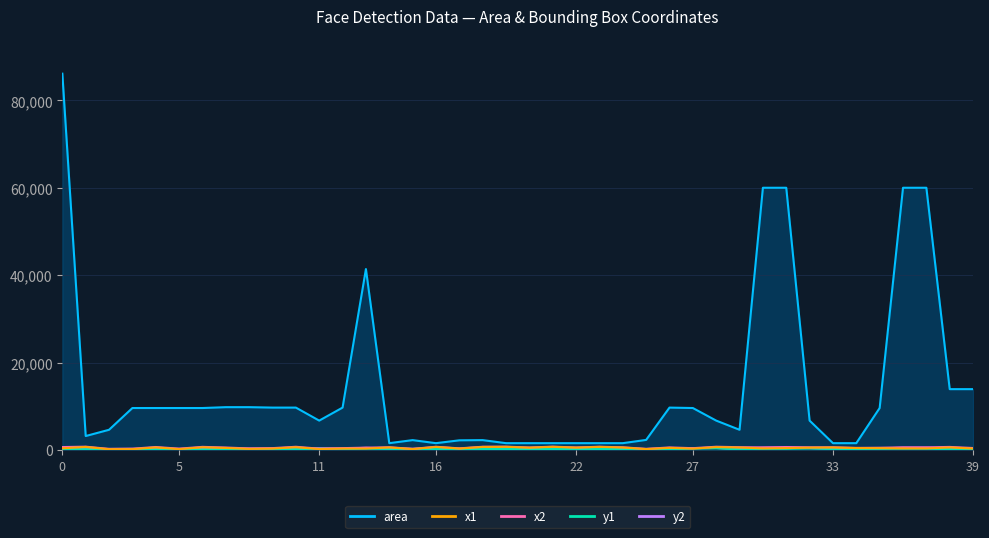

How many data points in x2 are above 602?

18